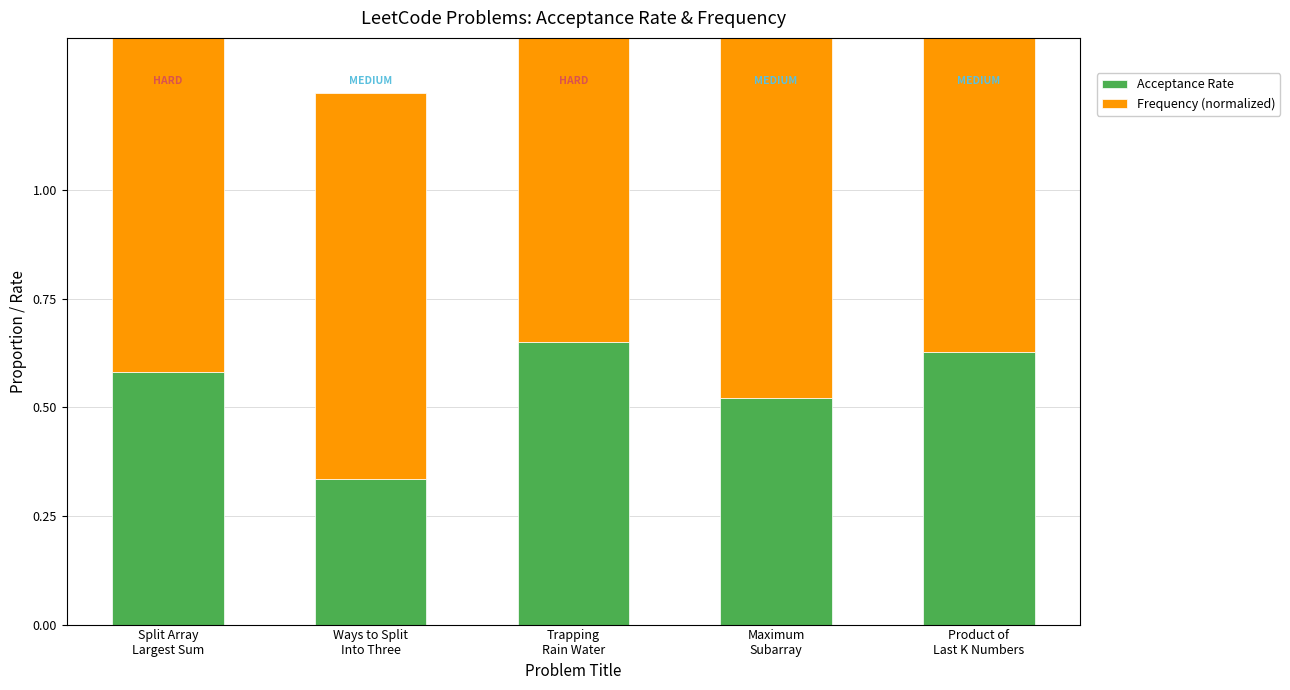

How many bars are there in total?

10